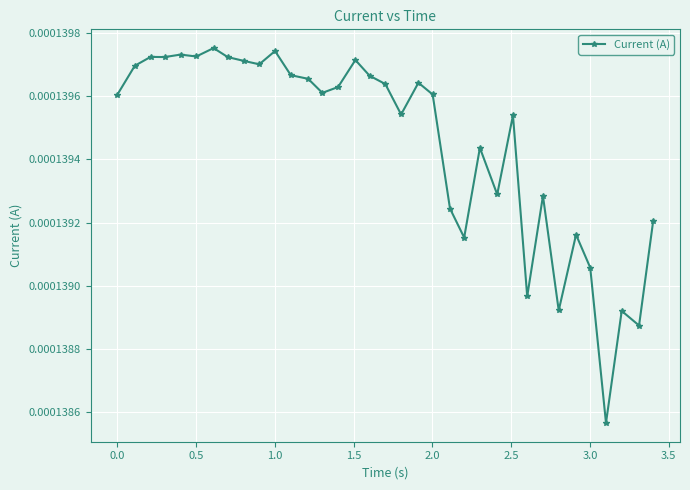

True or false: the data has more than 2 interior local peaks.

True